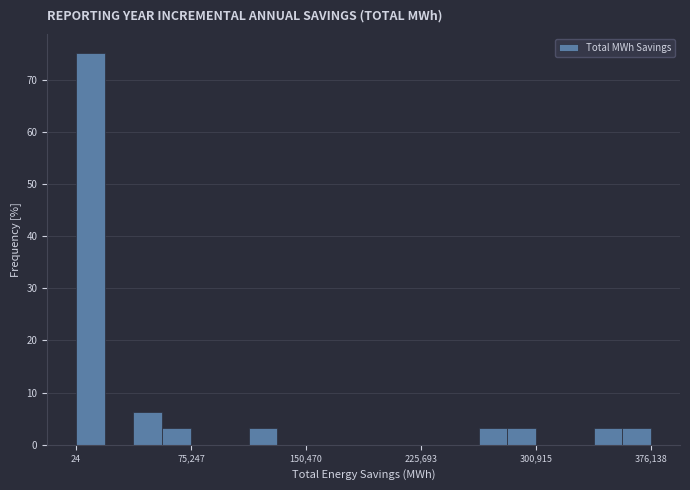

Read against the x-axis, roughly where is the centre of the tallest bar?

10000